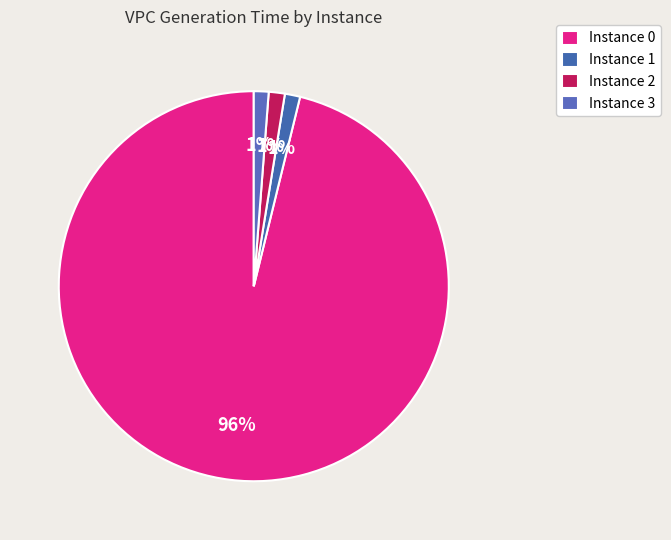

Is there any slice that represents more than half of the pie?

Yes